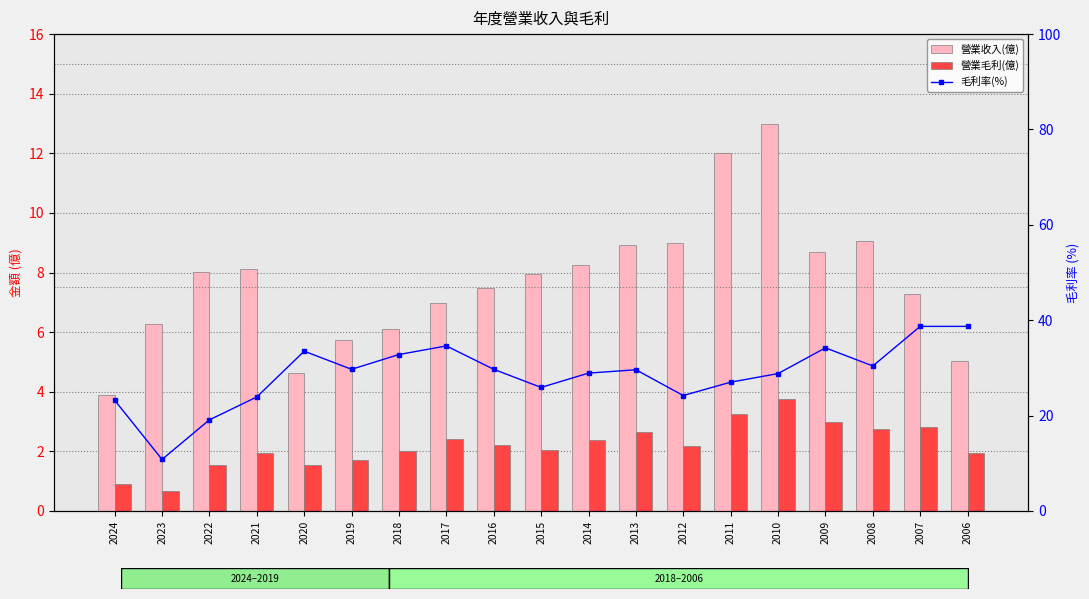

How many distinct data groups are displayed?

3